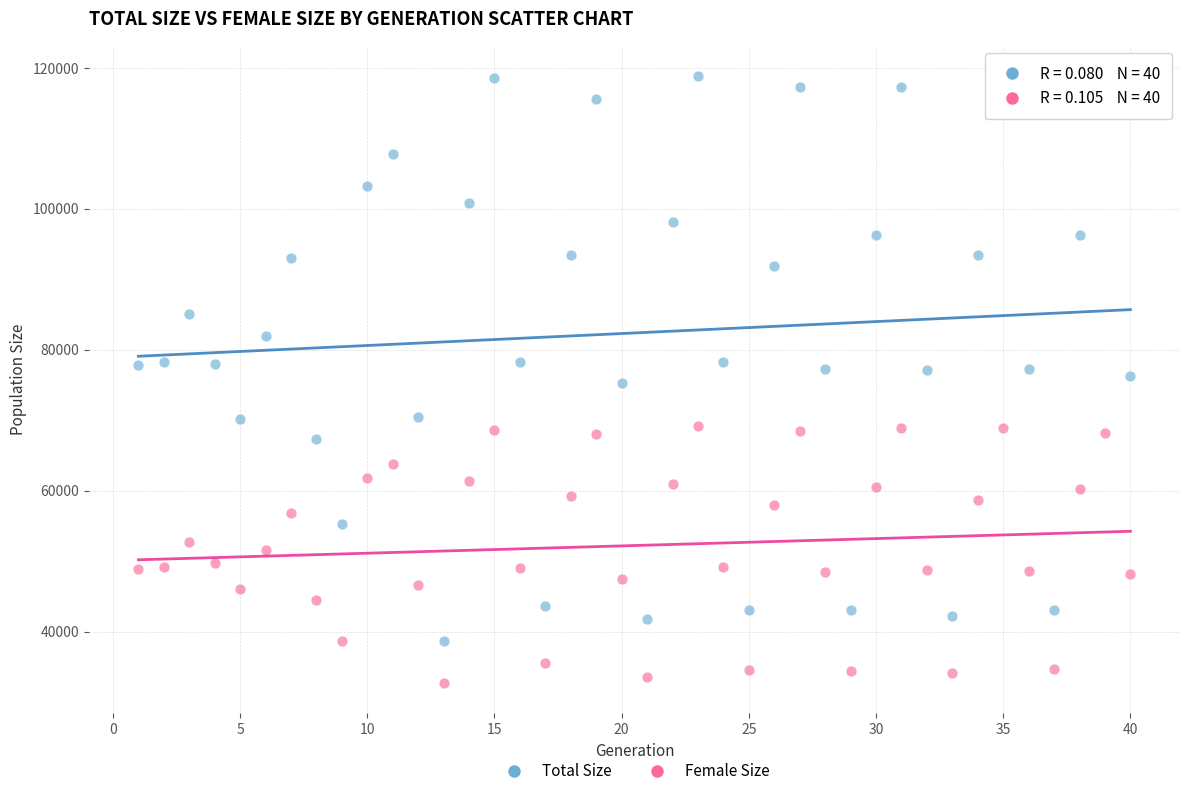

Which series has the largest Y range (max minus min)?

Total Size